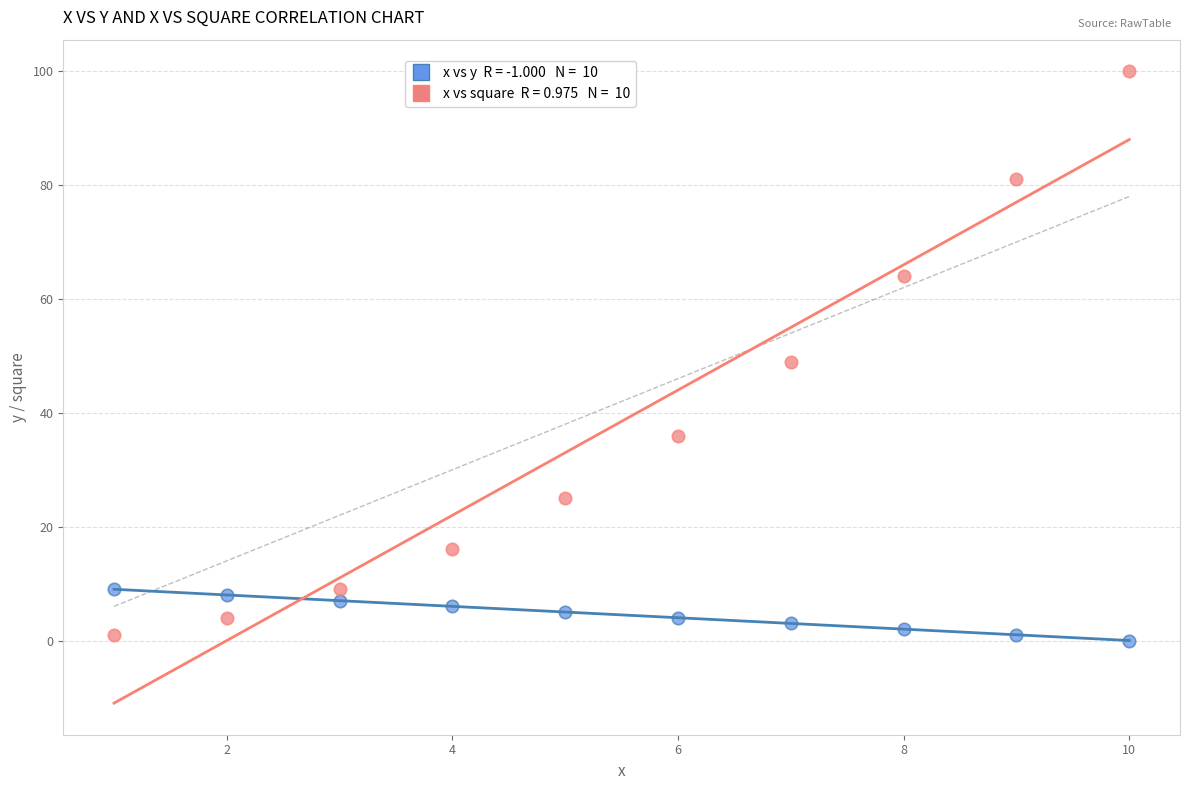

Across all data points, what is the range of X values (max minus min)?

9